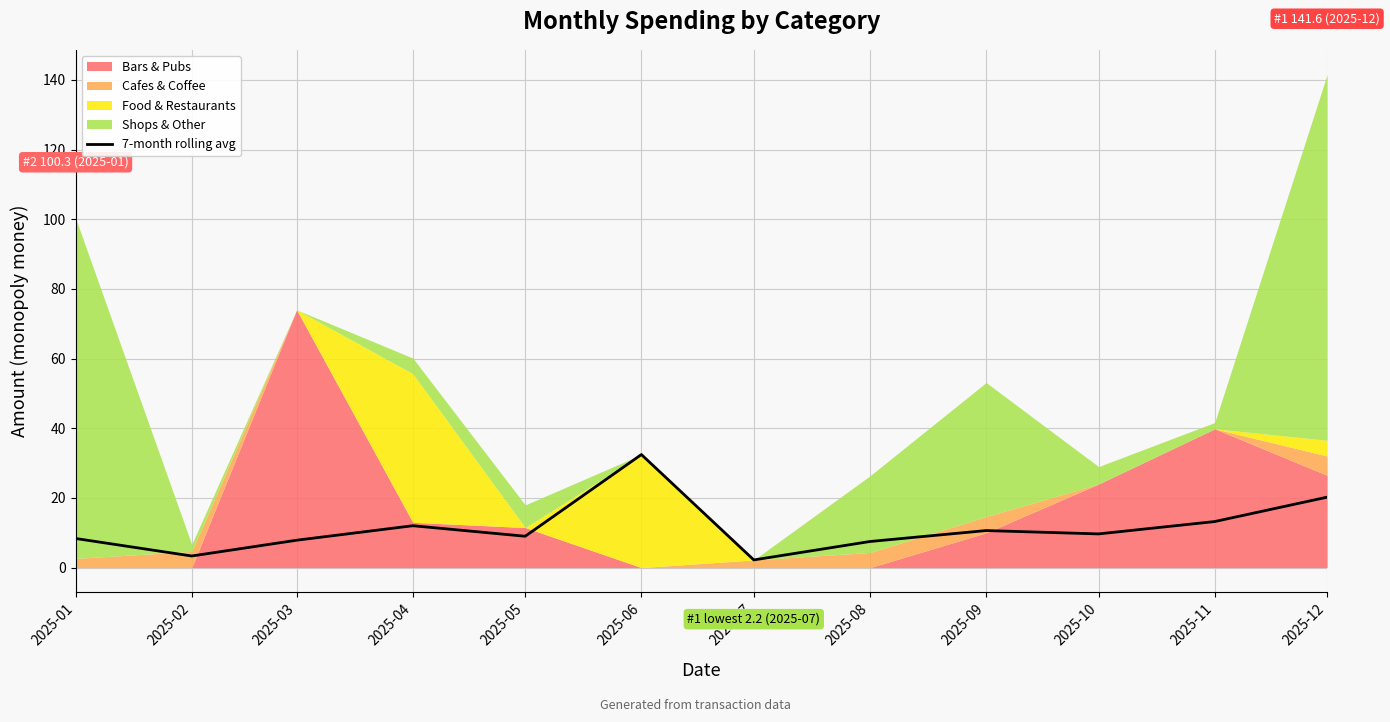

Count the number of categories in the chart.

12